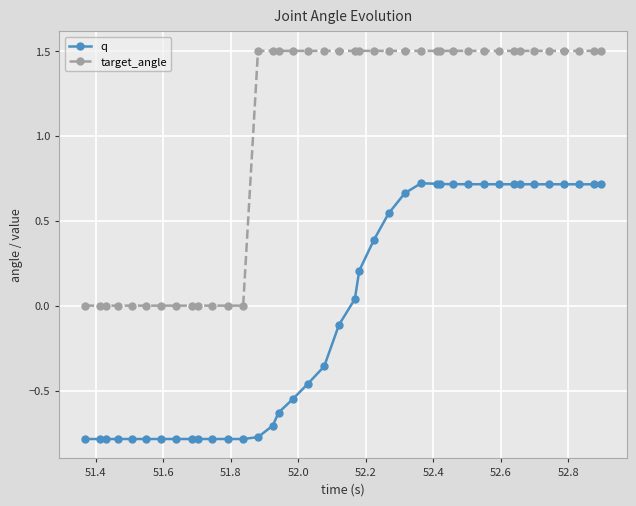

What is the maximum value shown in the chart?

1.5